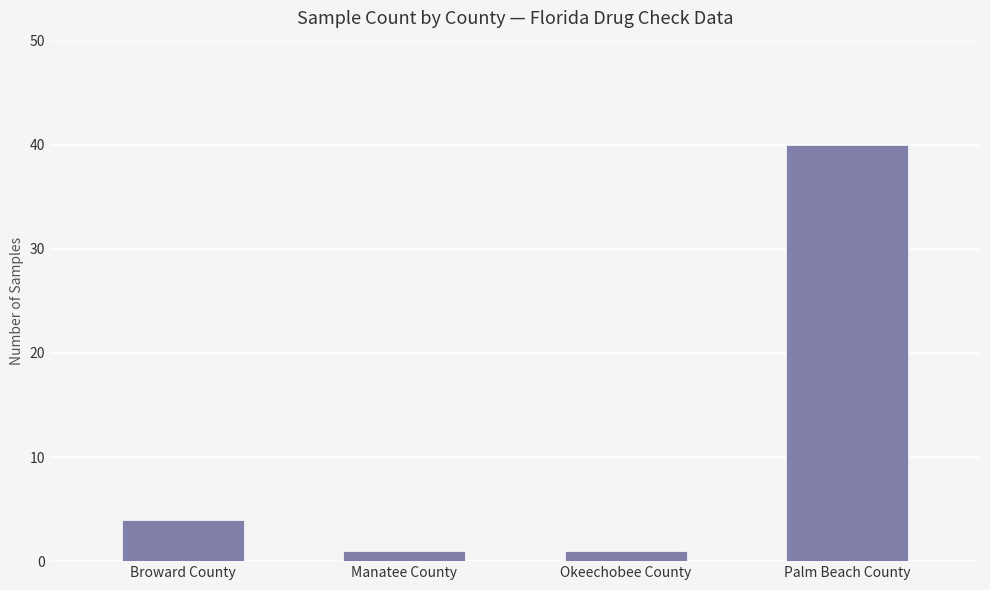

Reading left to right, what are all the values shown in this chart?

Broward County=4	Manatee County=1	Okeechobee County=1	Palm Beach County=40